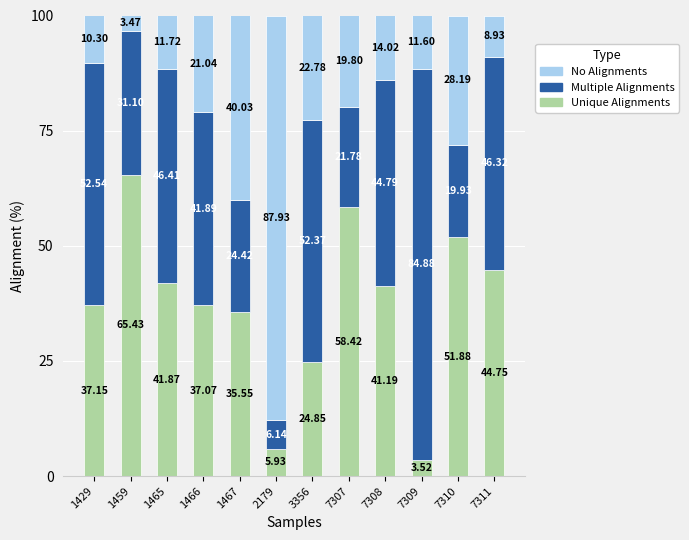

Rank the categories by Unique Alignments value from lowest to highest.

7309, 2179, 3356, 1467, 1466, 1429, 7308, 1465, 7311, 7310, 7307, 1459